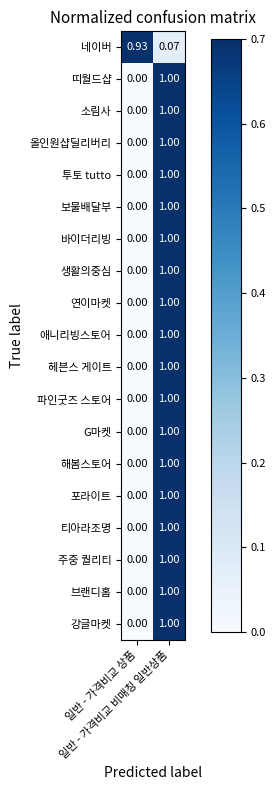

At 일반 - 가격비교 비매칭 일반상품, list the series in order from smallest to largest.

네이버, 띠월드샵, 소림사, 올인원샵딜리버리, 투토 tutto, 보물배달부, 바이더리빙, 생활의중심, 연이마켓, 애니리빙스토어, 헤븐스 게이트, 파인굿즈 스토어, G마켓, 해봄스토어, 포라이트, 티아라조명, 주중 퀄리티, 브랜디홈, 강글마켓